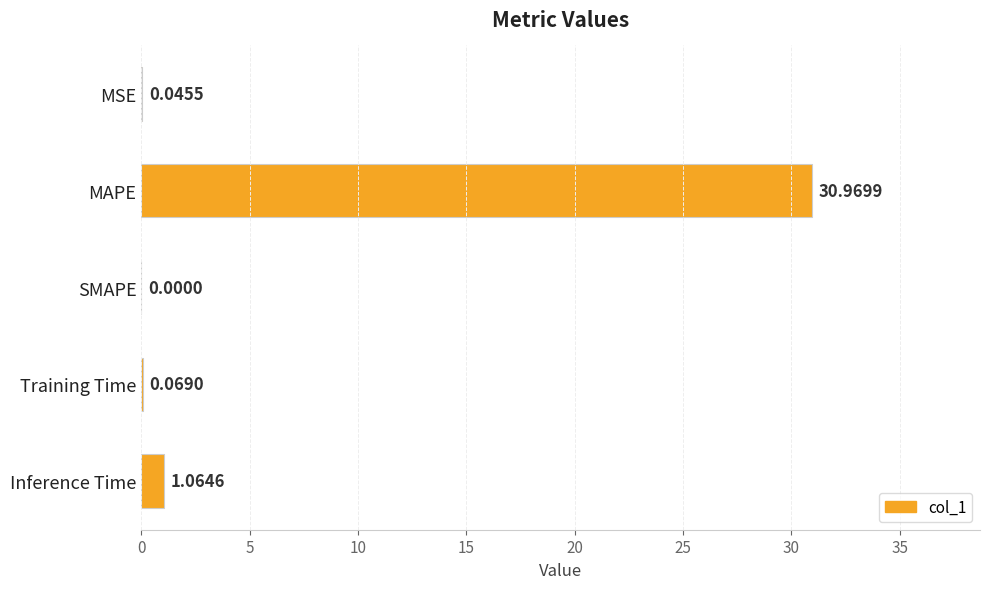

What is the sum of all values?

32.1